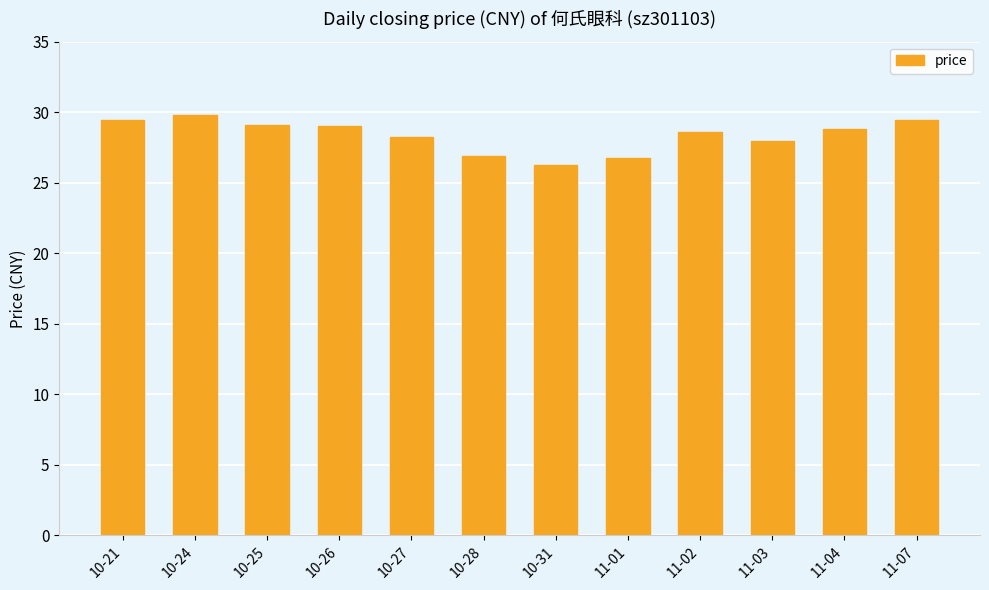

Are the bars grouped side by side (vs. stacked)?

No